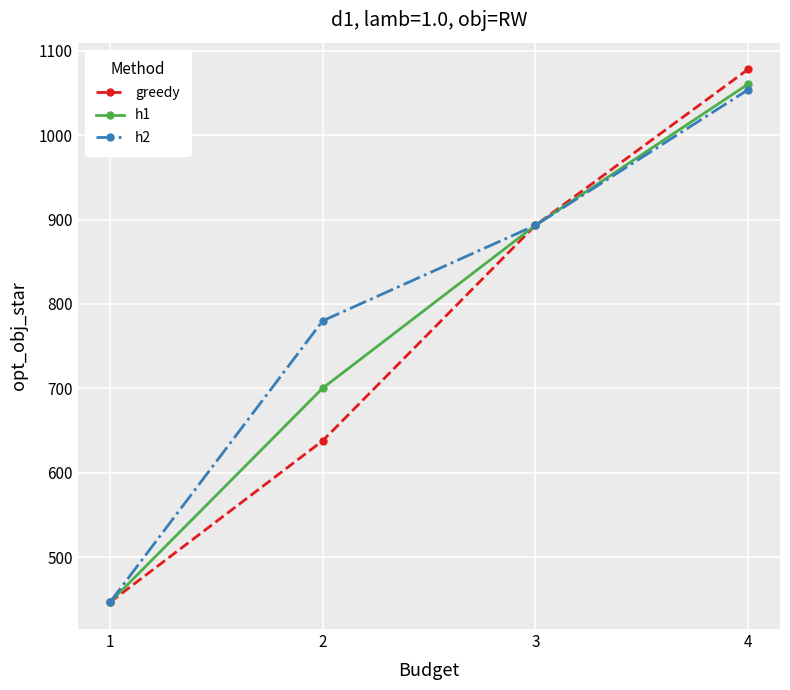

How many lines are shown in the chart?

3